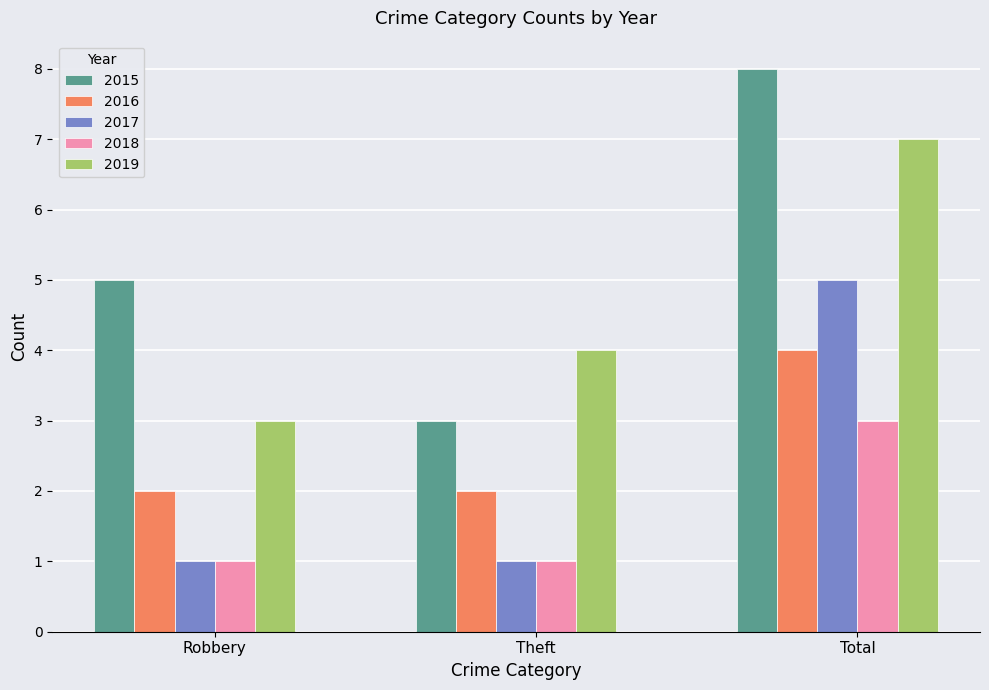

What is the greatest value displayed?

8